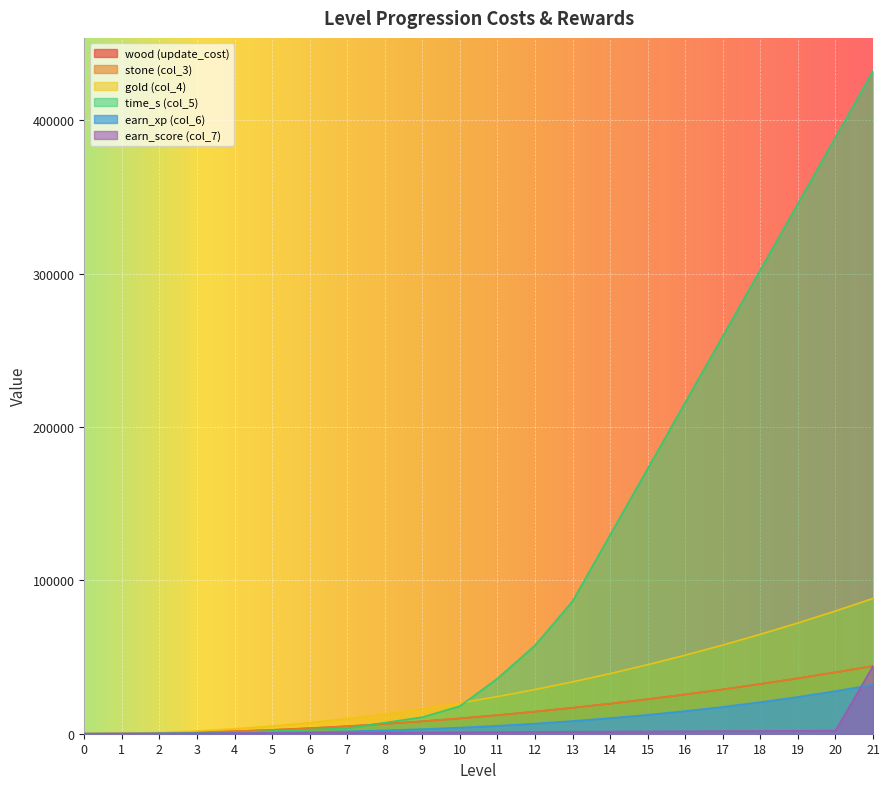

What is the average value of the time_s (col_5) series?

112380